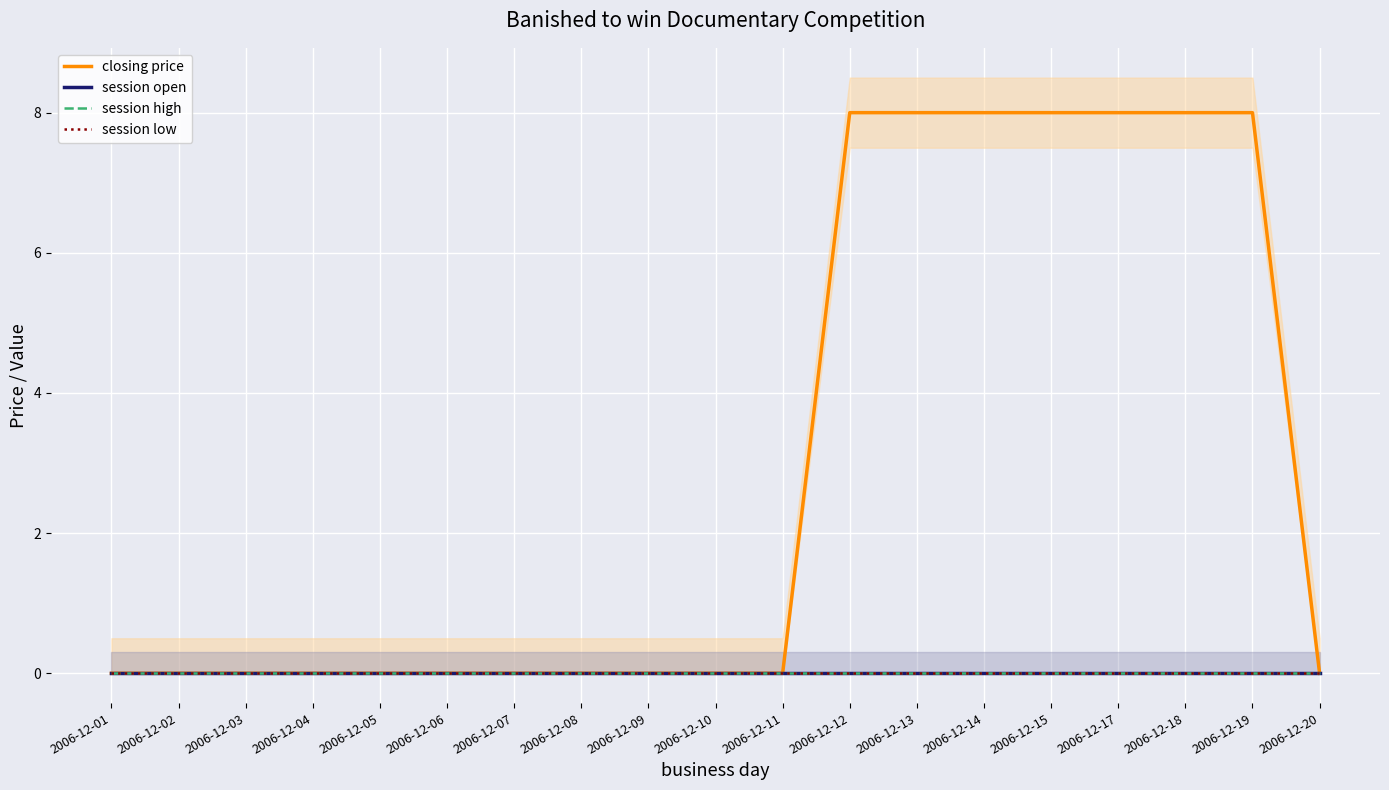

At which label is session open closest to 0?

2006-12-01